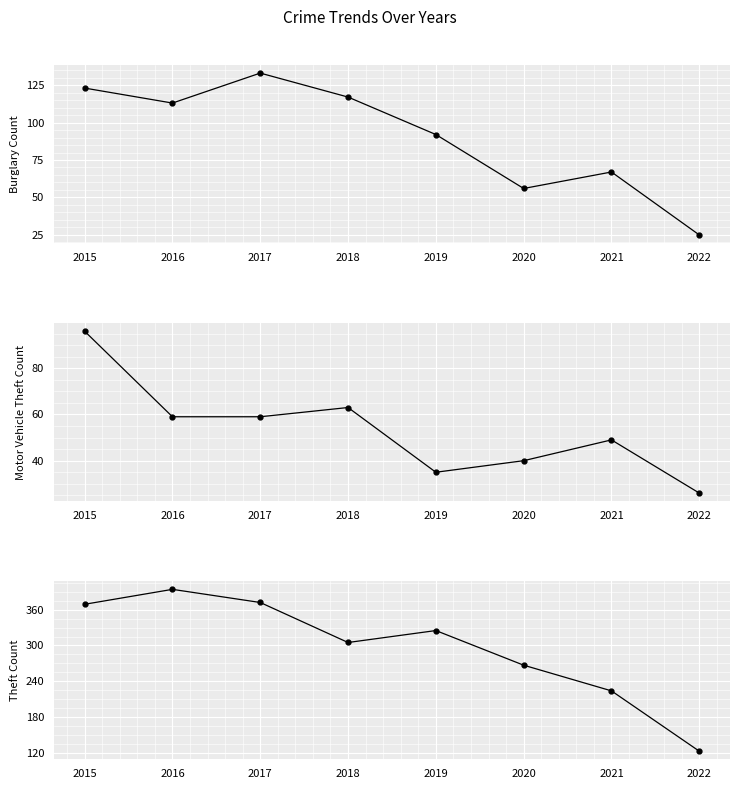

Reading left to right, transcribe all the data shown in this chart.

Burglary: 2015=123	2016=113	2017=133	2018=117	2019=92	2020=56	2021=67	2022=25
Motor Vehicle Theft: 2015=96	2016=59	2017=59	2018=63	2019=35	2020=40	2021=49	2022=26
Theft: 2015=369	2016=394	2017=372	2018=305	2019=325	2020=267	2021=224	2022=123